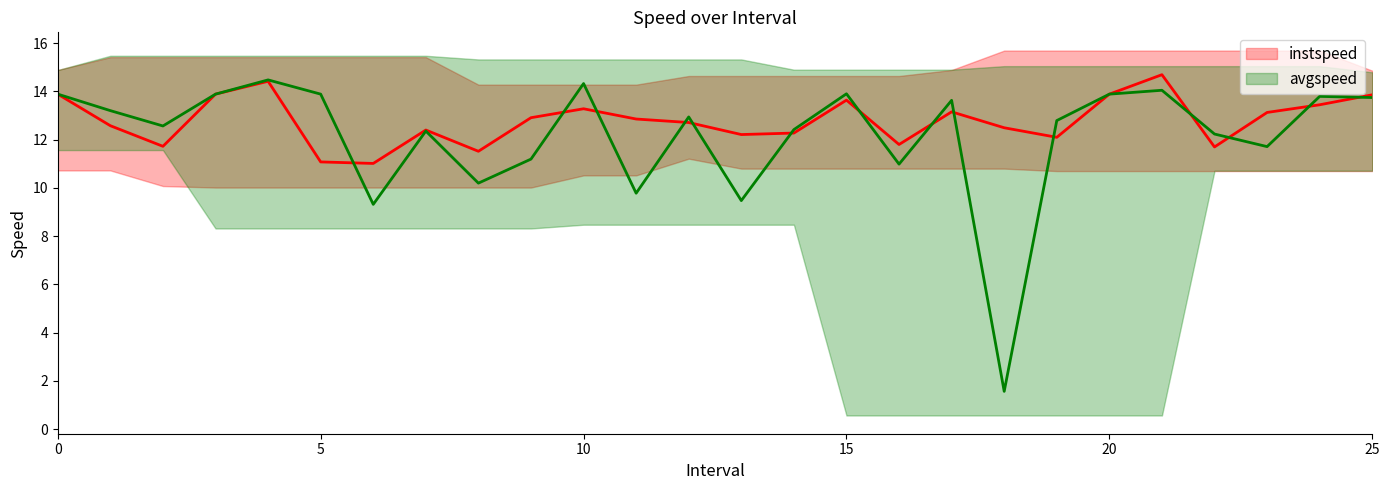

True or false: instspeed has more than 2 points higher than both neighbors.

True